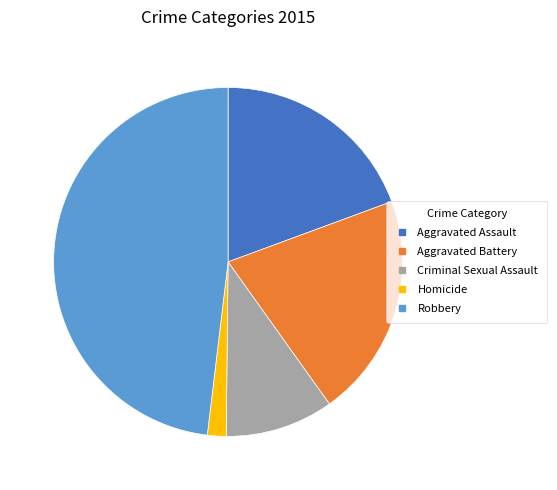

What is the ratio of the value at Aggravated Battery to the value at Criminal Sexual Assault?

2.1